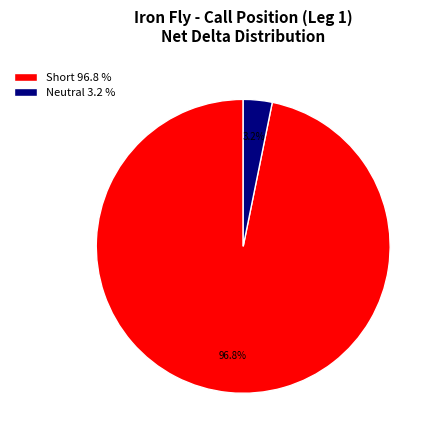

Which has a higher value, Short 96.8 % or Neutral 3.2 %?

Short 96.8 %